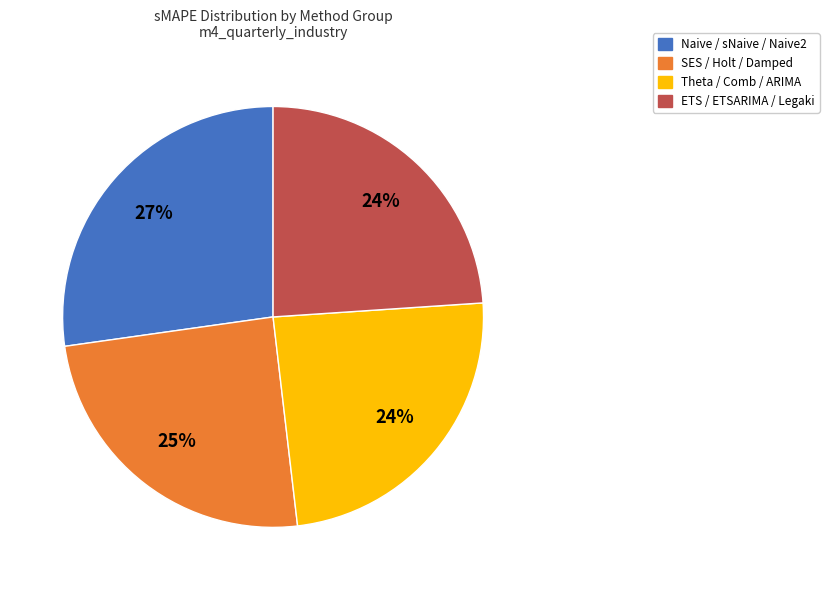

Count the number of slices in the pie.

4